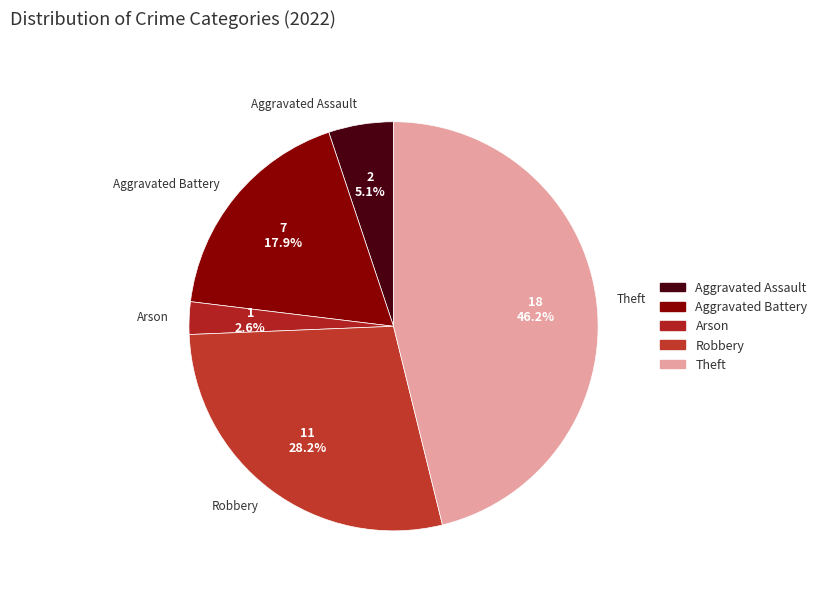

To the nearest percent, what is the combined percentage of Theft and Aggravated Battery?

64%